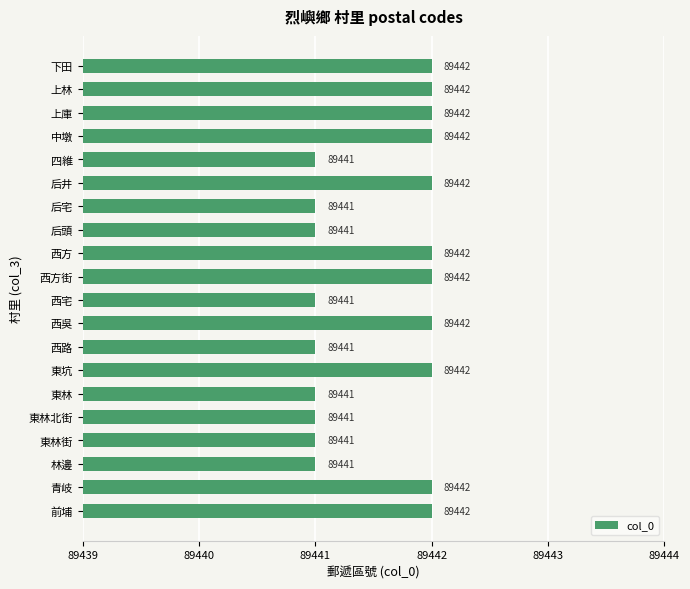

What is the difference between the second highest and minimum values?

1